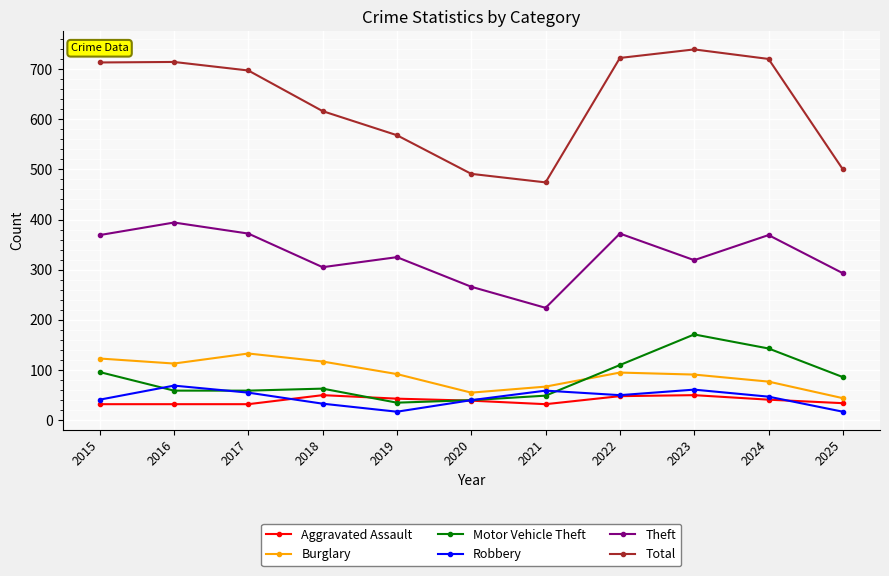

What is the value of the Burglary point at the 5th from the left?

92